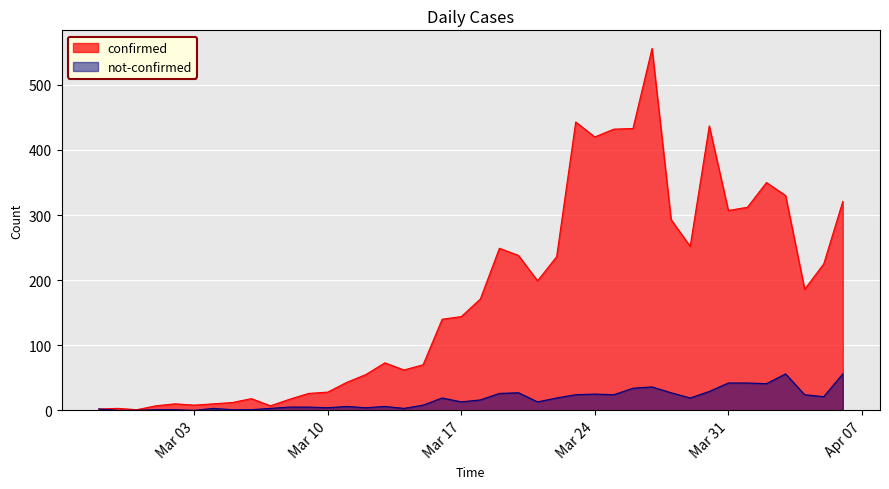

What position from the right is 2020-03-16?

22